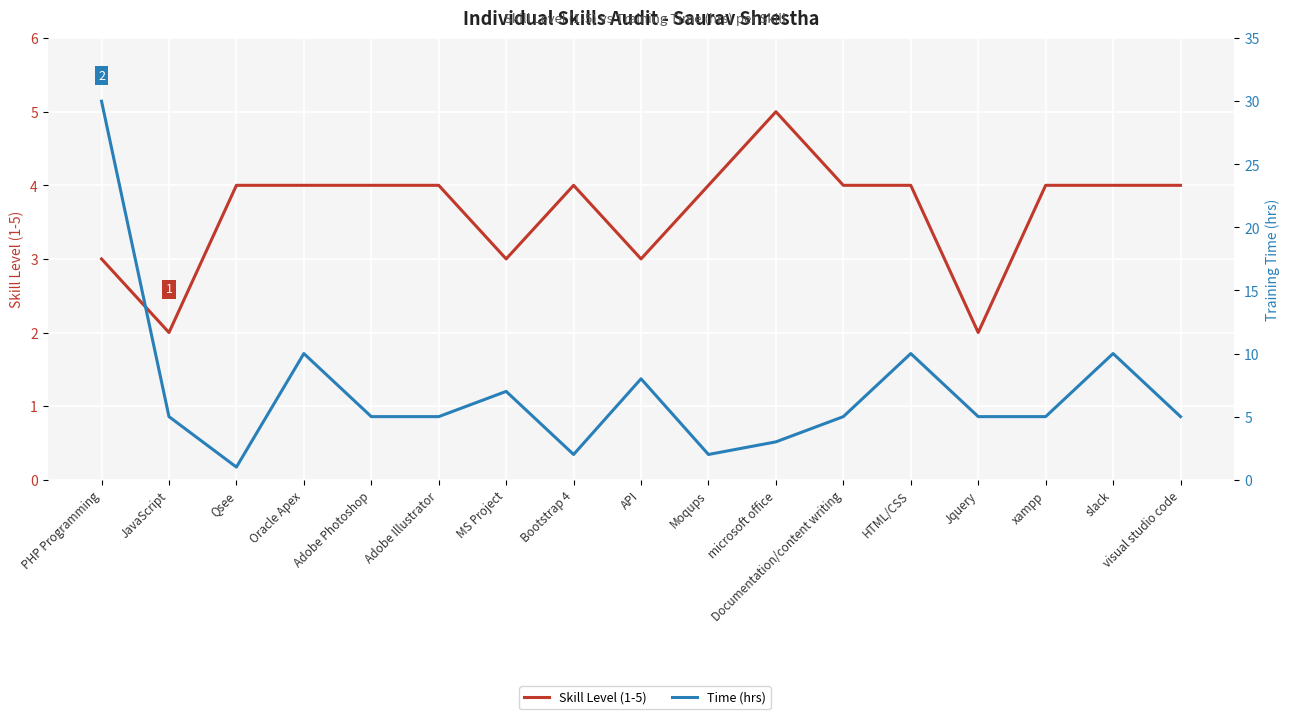

Count the number of data series in this chart.

2